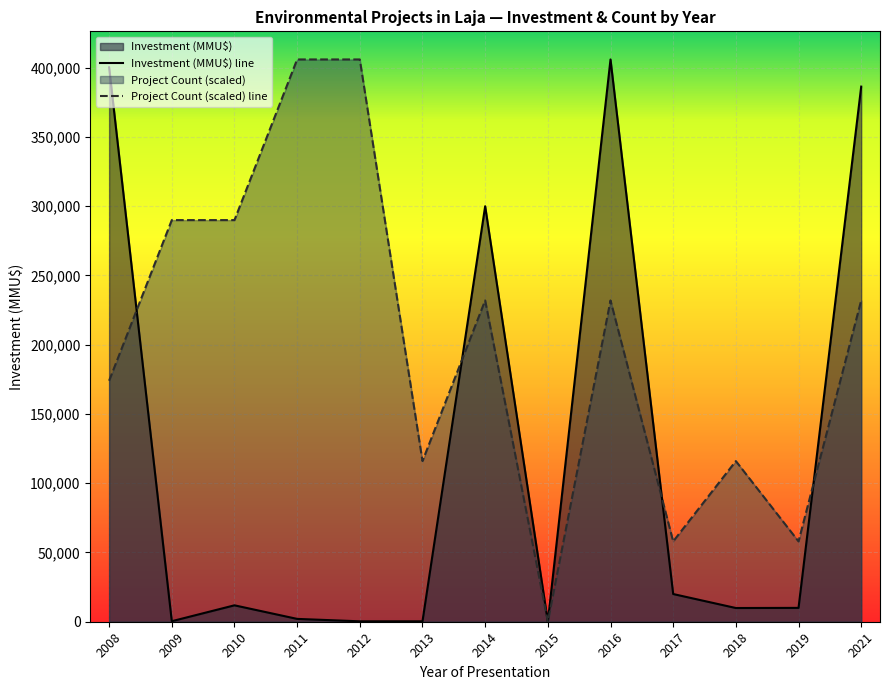

How many lines are shown in the chart?

2